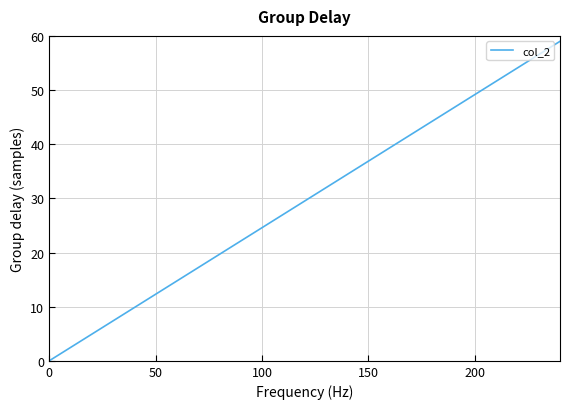

What is the difference between the maximum and minimum values?

59.0